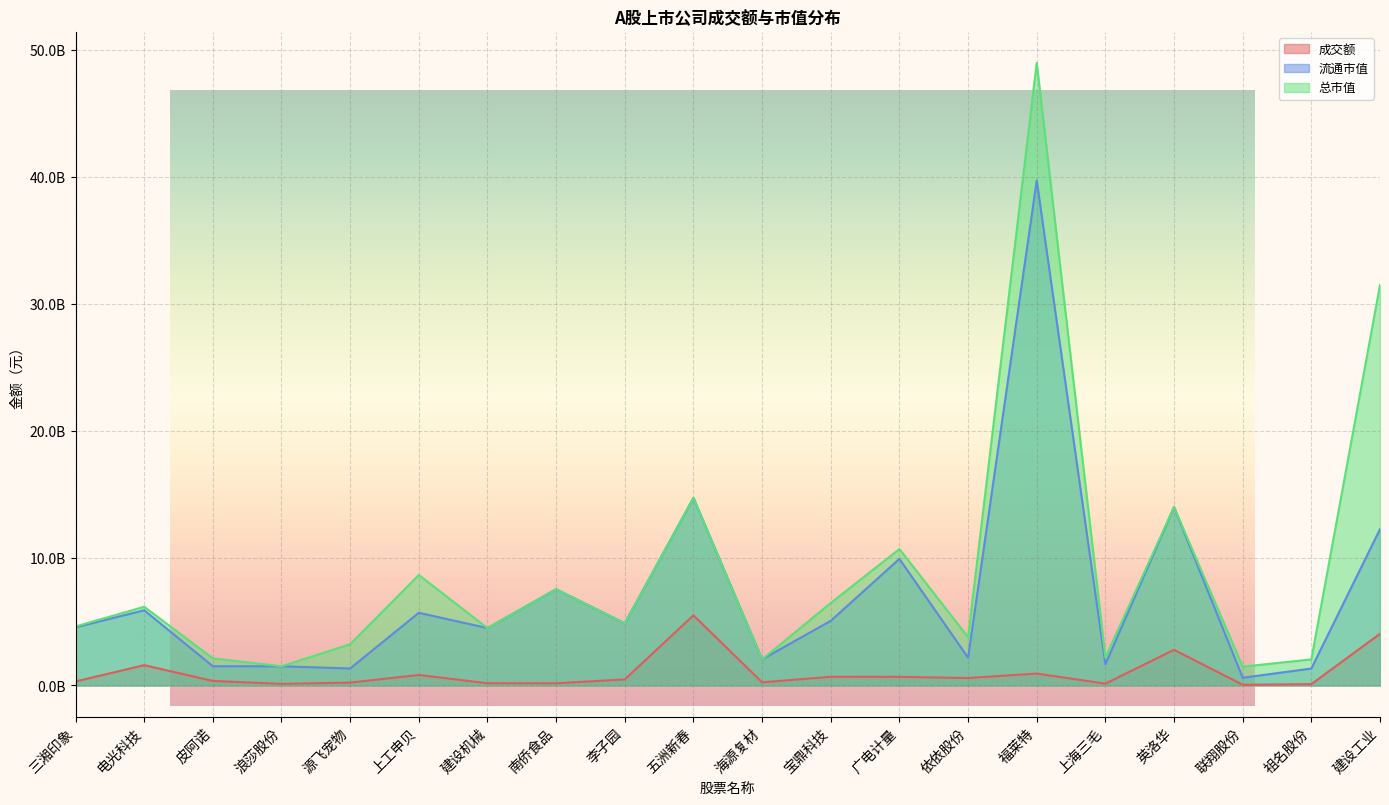

Where does the 总市值 series first go above 4?

三湘印象